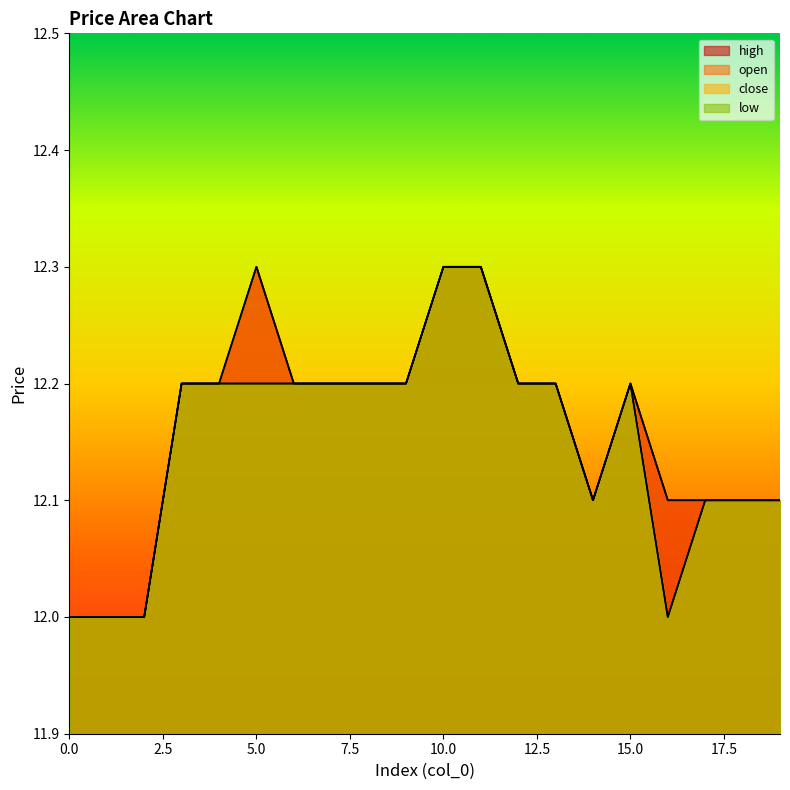

True or false: high has more than 1 interior local peaks.

True